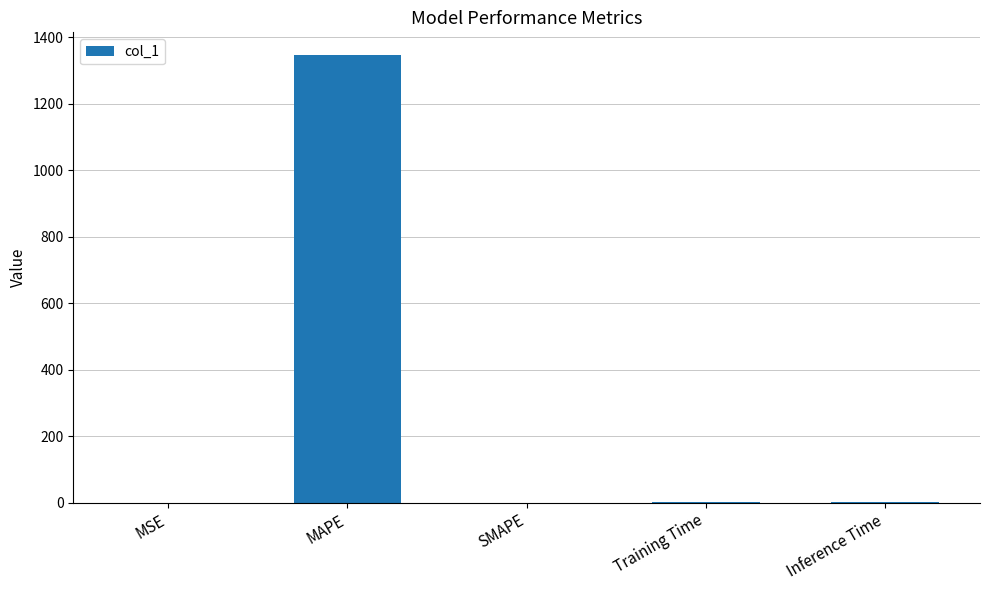

What is the change in value from MAPE to SMAPE?

-1347.3